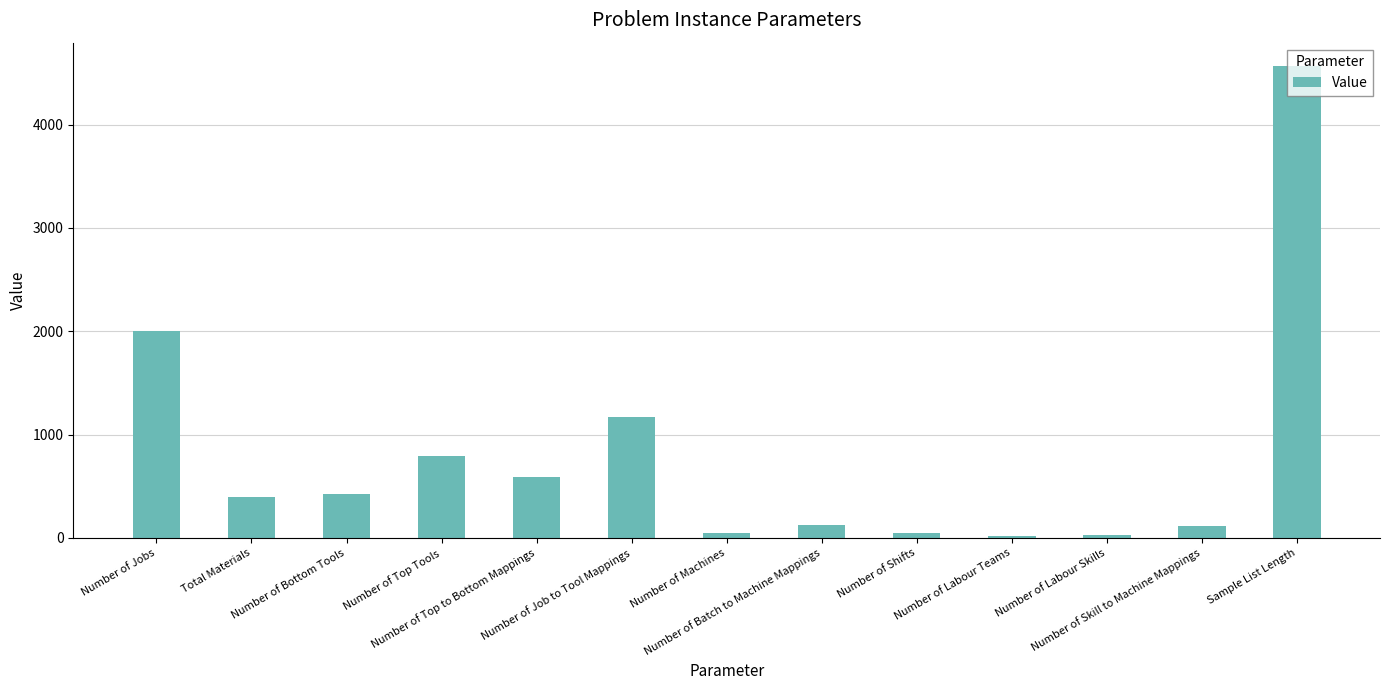

What is the minimum value shown in the chart?

21